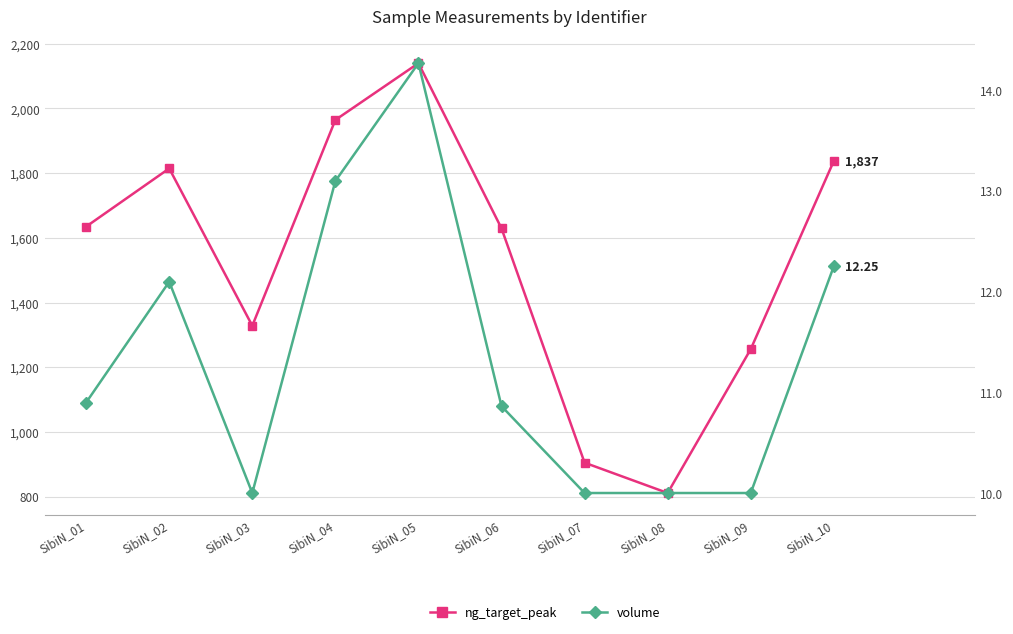

At which category does the chart reach its minimum across all series?

SibiN_03